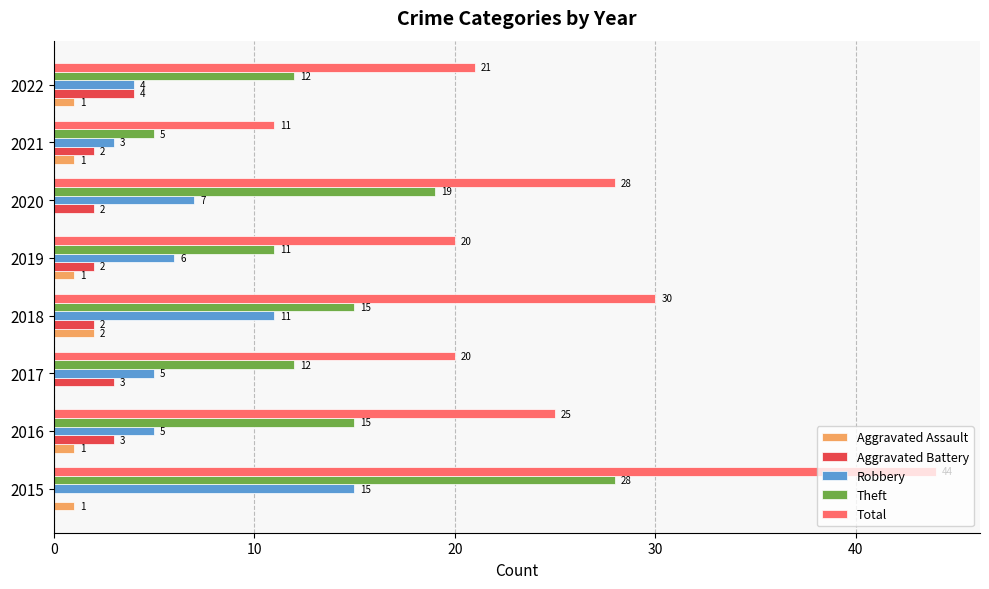

What is the greatest value displayed?

44